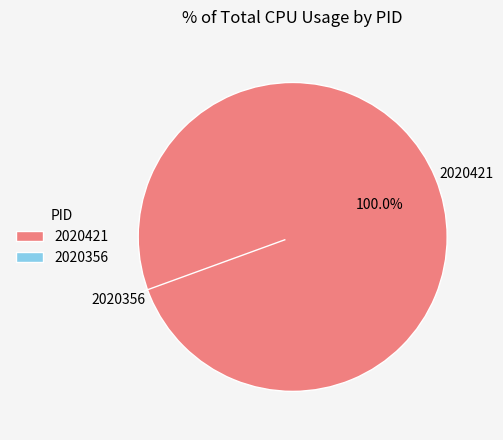

To the nearest percent, what is the average slice percentage?

50%